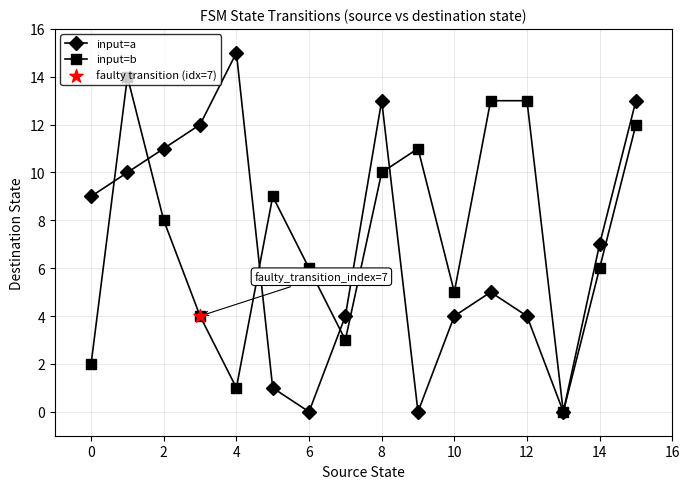

Rank the series by their maximum value, from highest to lowest.

input=a, input=b